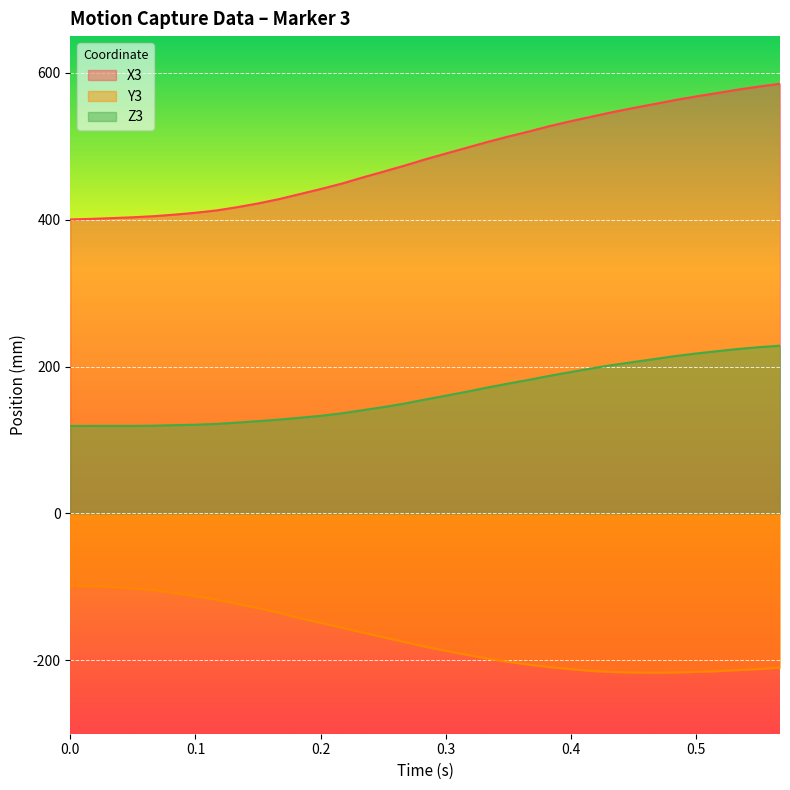

Which series has the widest spread of values?

X3